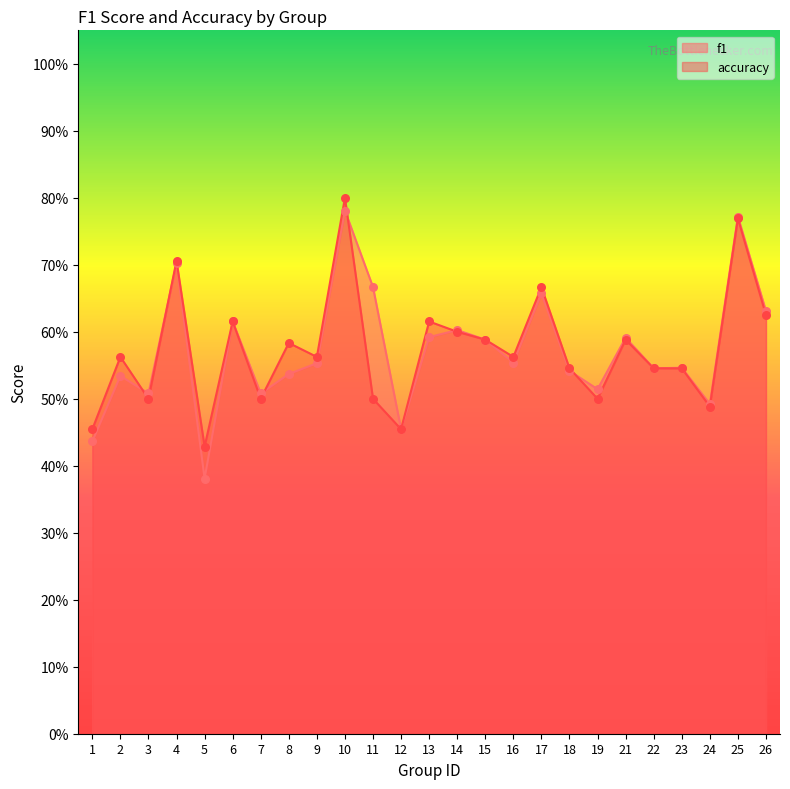

What are all the series names shown in the legend?

f1, accuracy